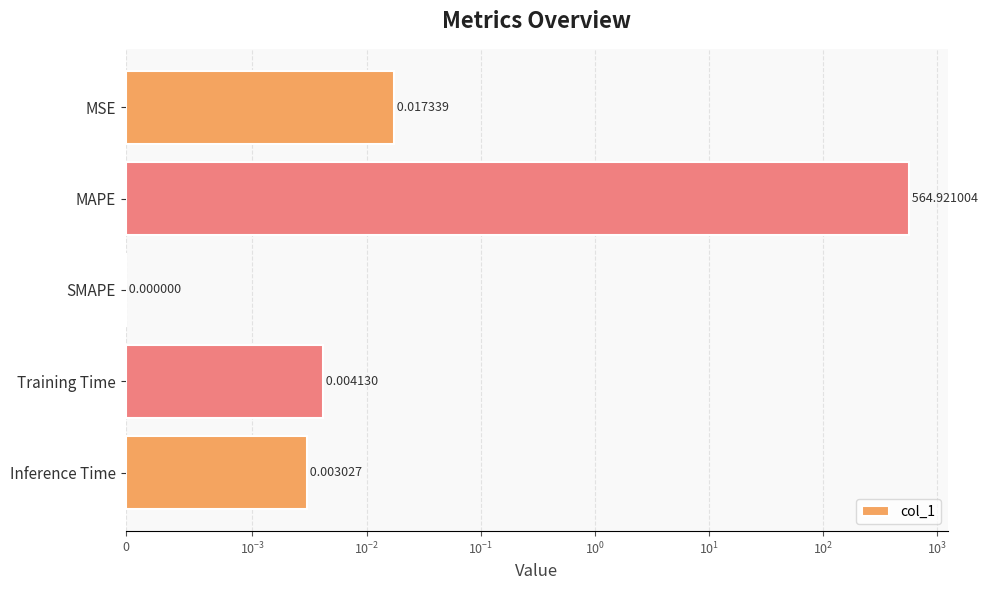

How many positive values are there?

4